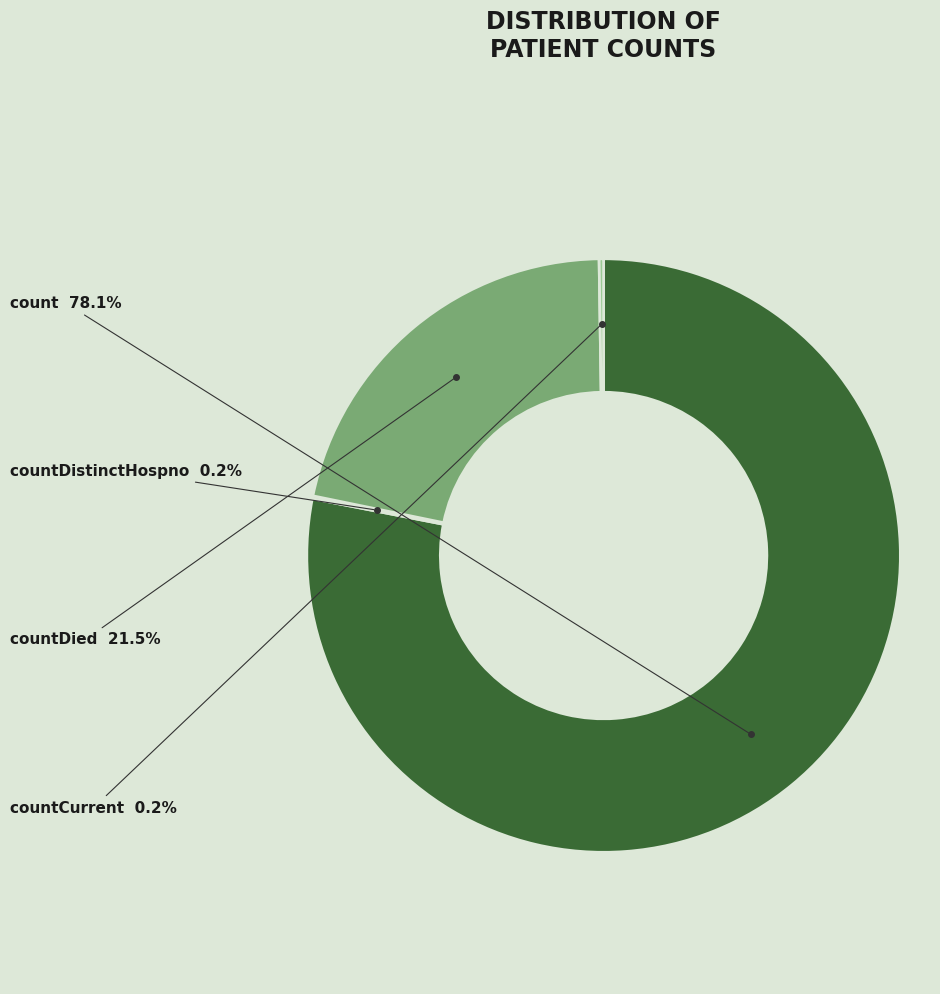

What percentage do countDied and count together represent?

99.6%